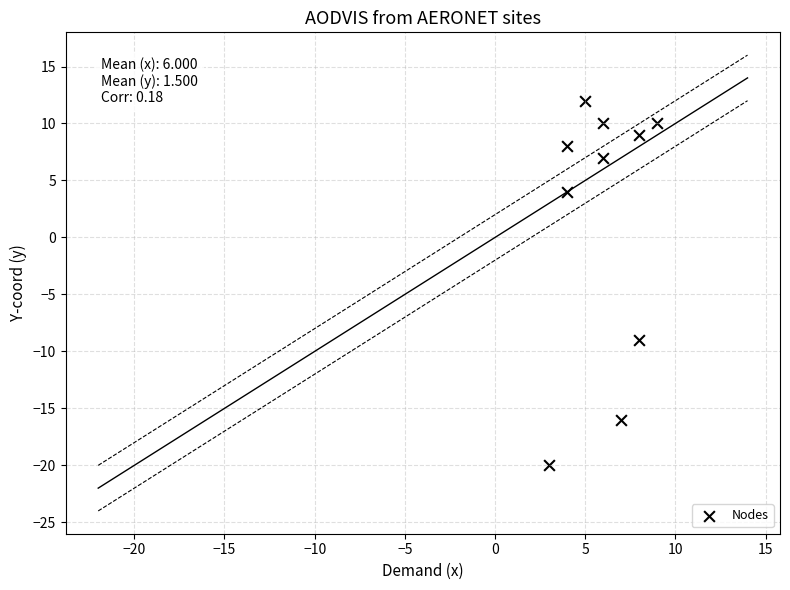

What is the average X value?

6